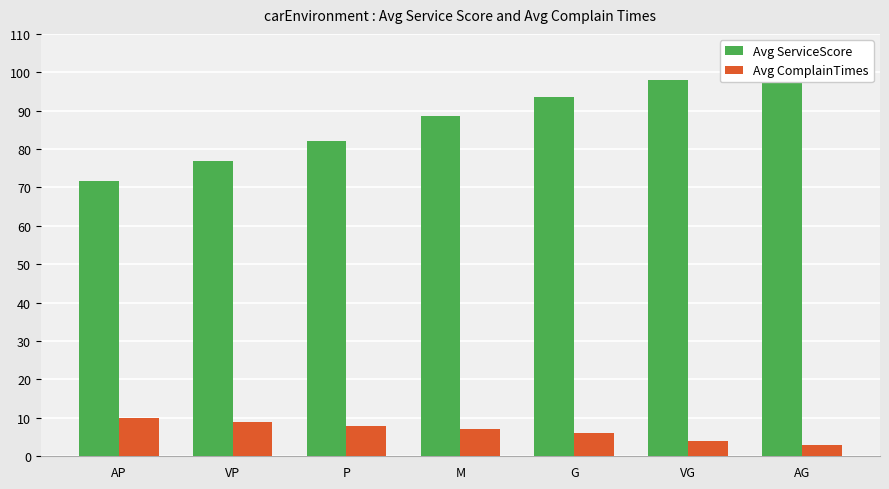

What is the label of the 7th bar from the left?

AG